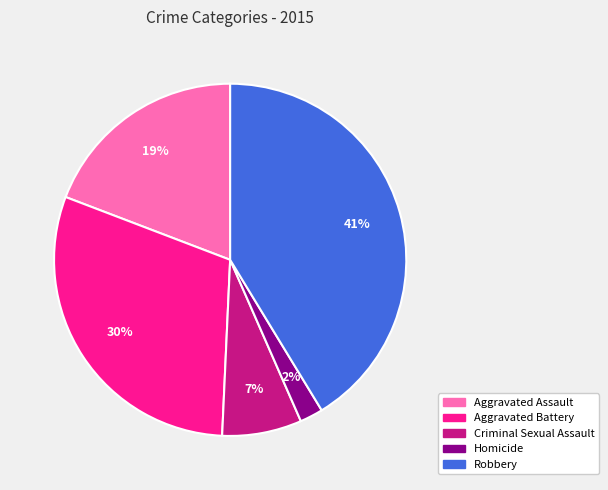

How many segments does this pie chart have?

5